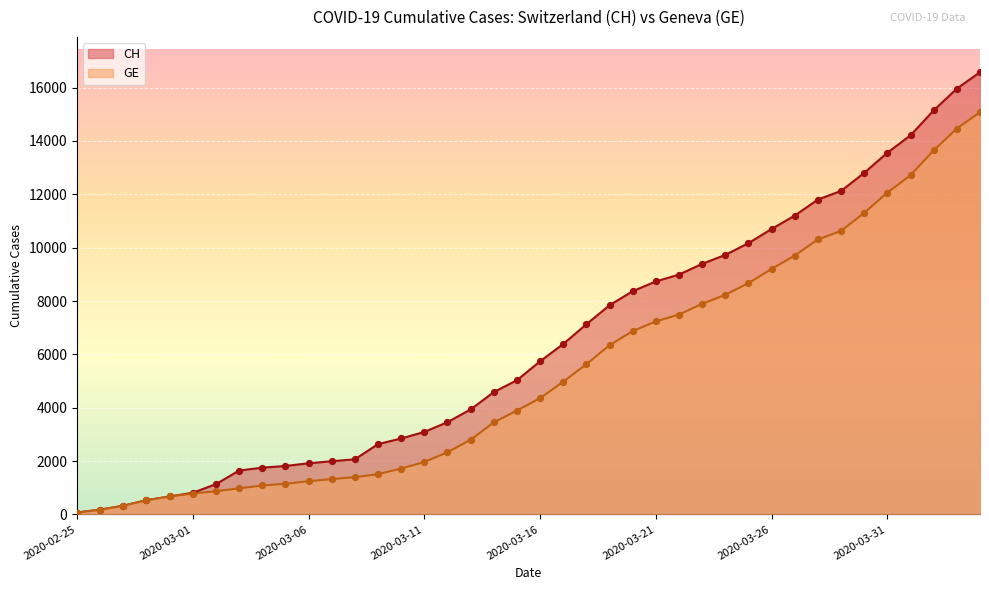

What are all the series names shown in the legend?

CH, GE